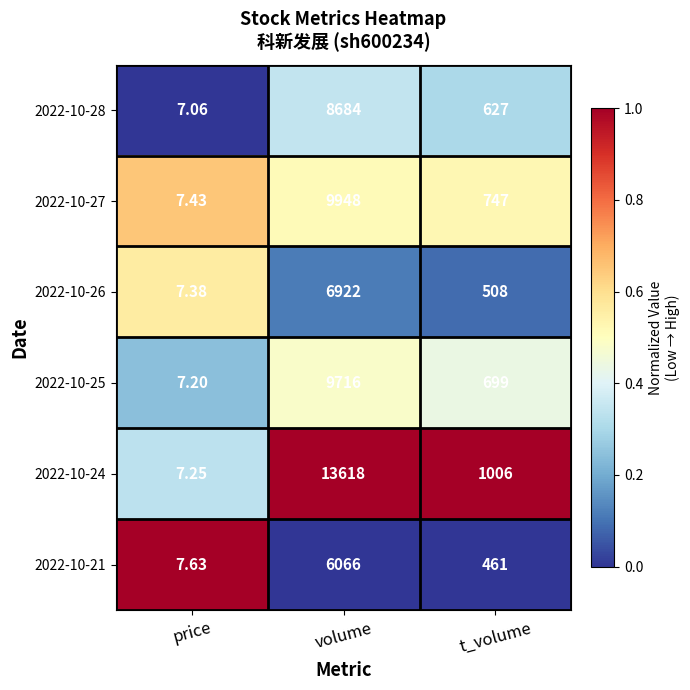

At which label does 2022-10-28 first exceed 627?

volume